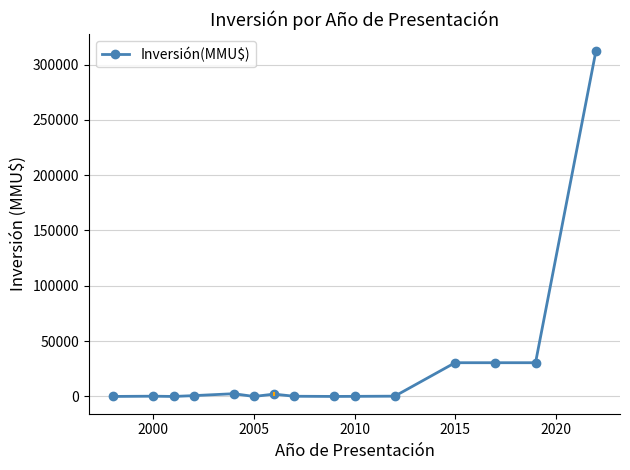

What is the value of the 8th point from the left?

186.0